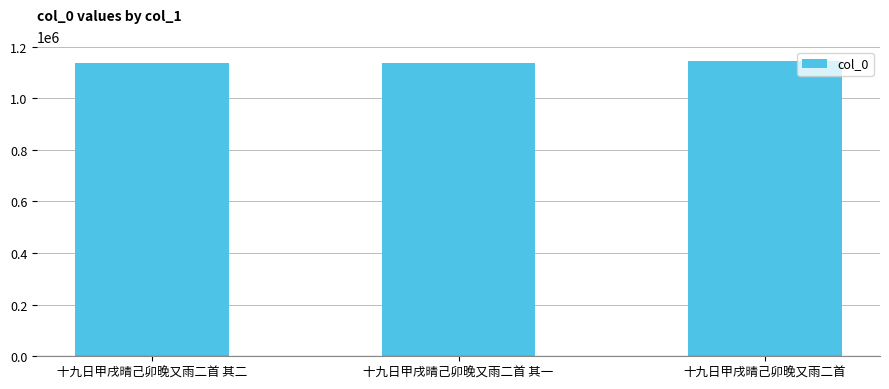

What is the label of the 2nd bar from the right?

十九日甲戌晴己卯晚又雨二首 其一